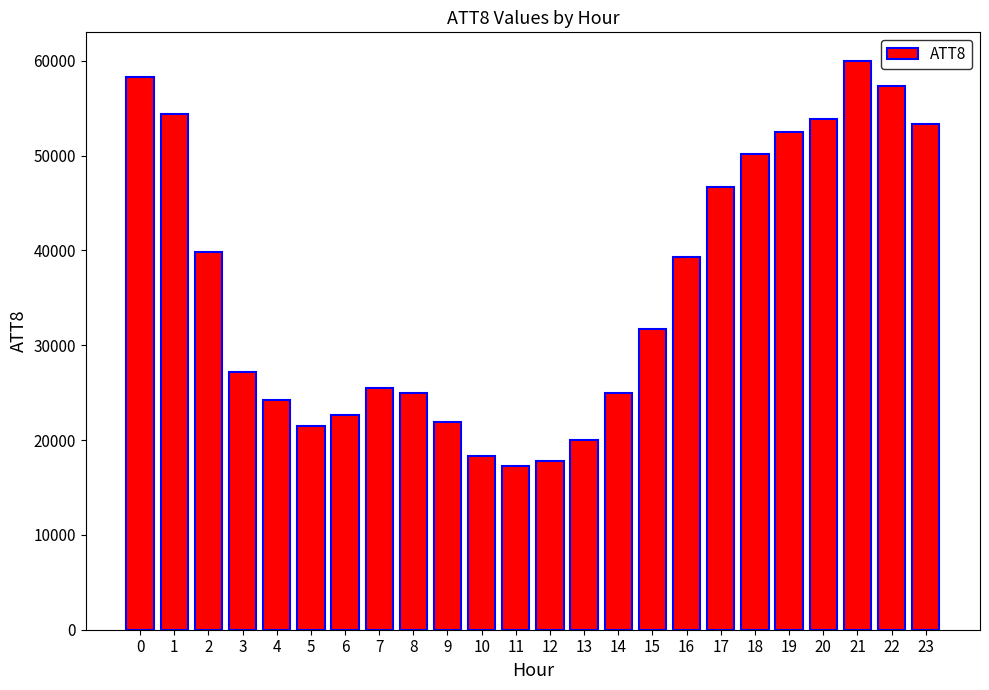

Between 22 and 11, which is larger?

22